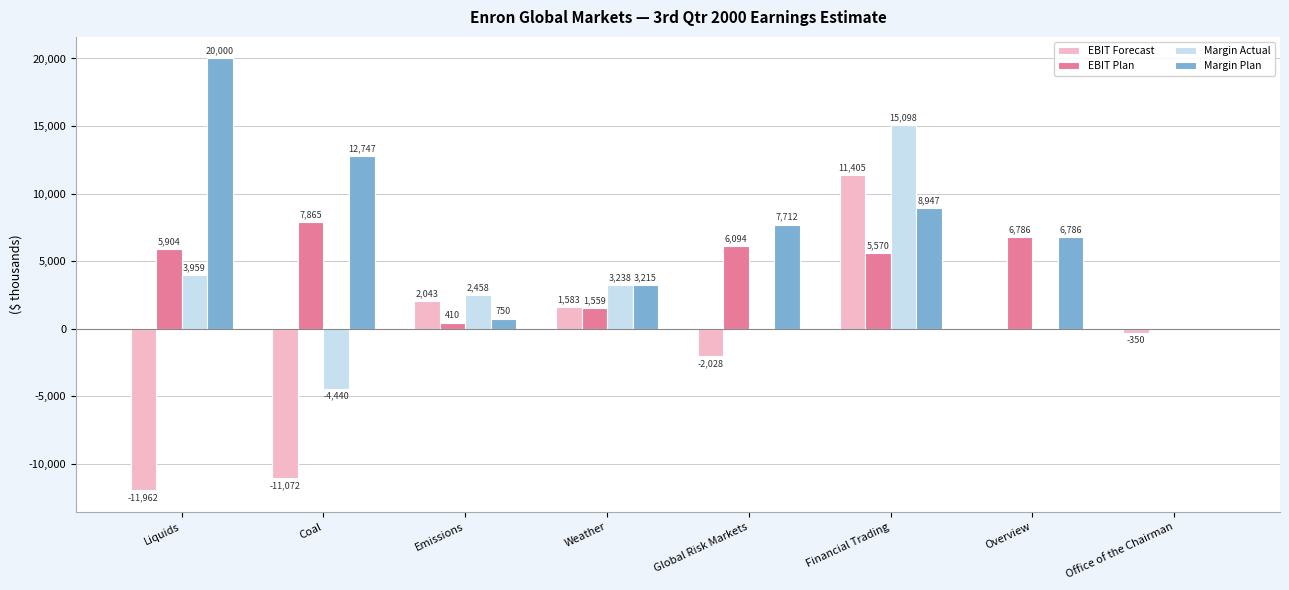

What is the sum of the Margin Actual values at Emissions and Global Risk Markets?

2458.0